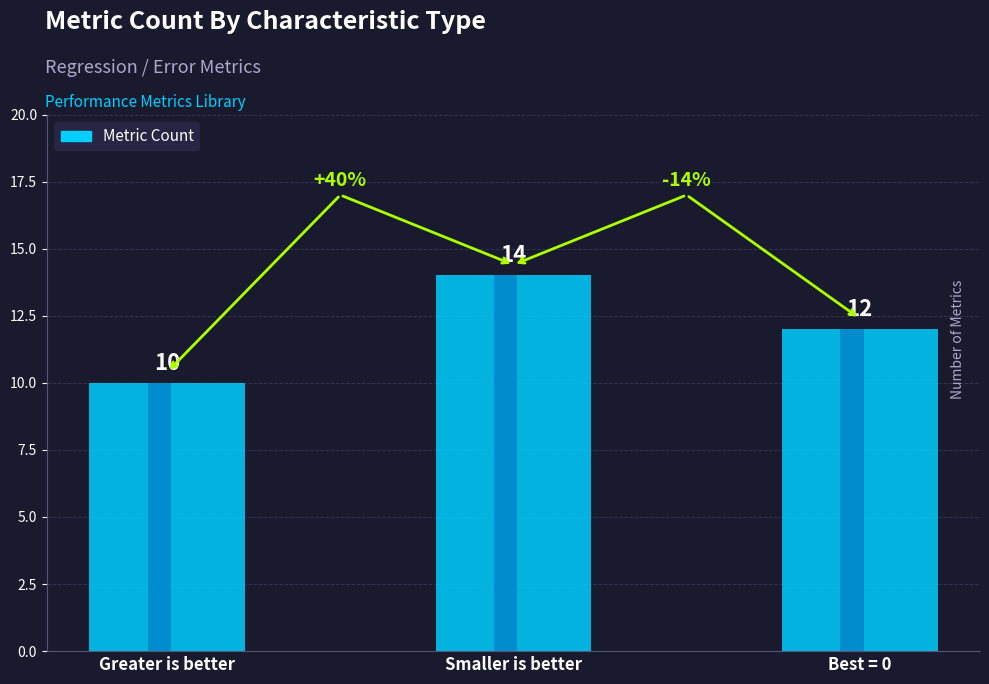

What position from the left is Best = 0?

3